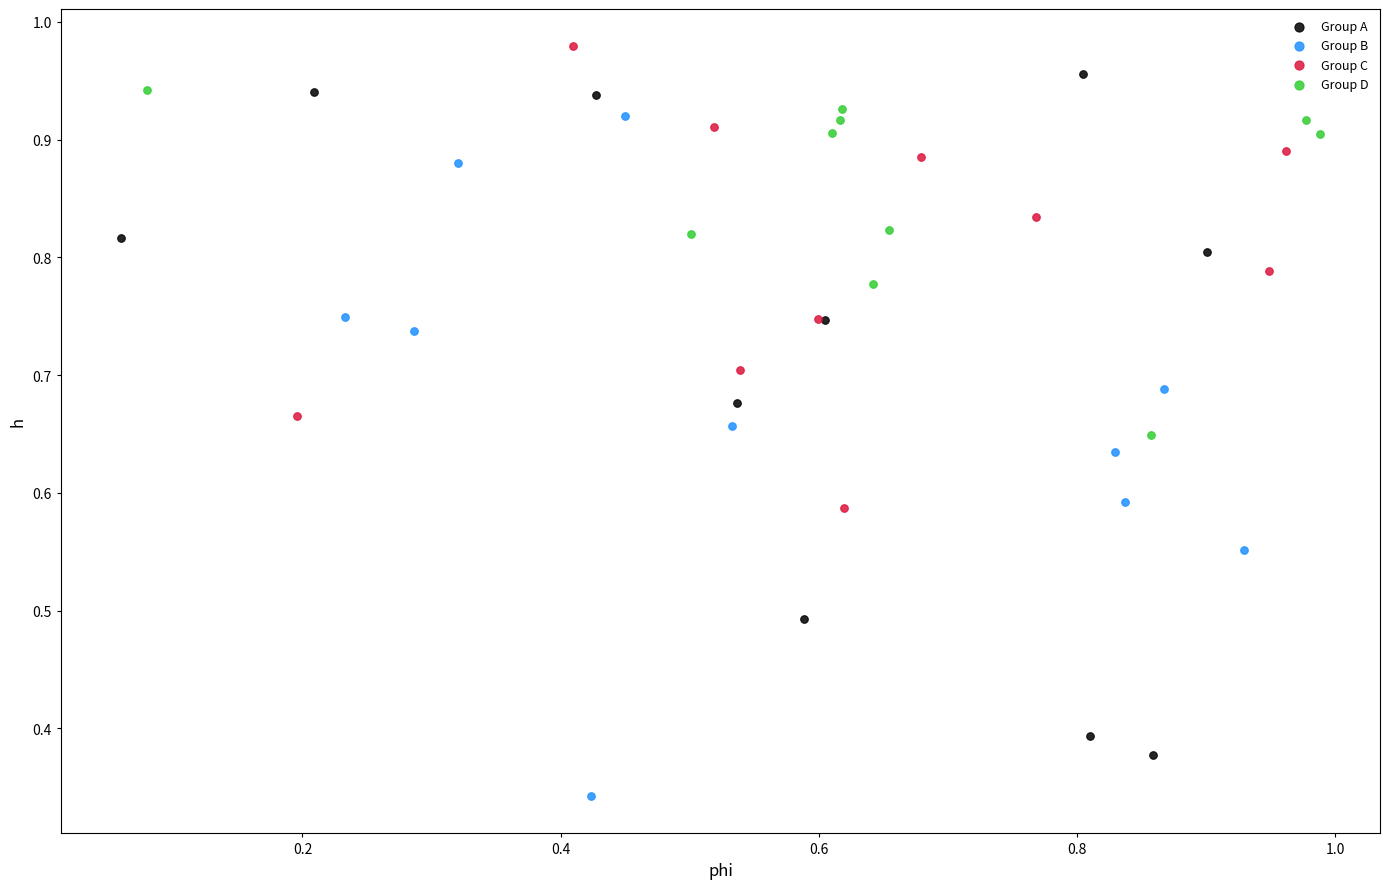

Which series contains the highest Y value?

Group C